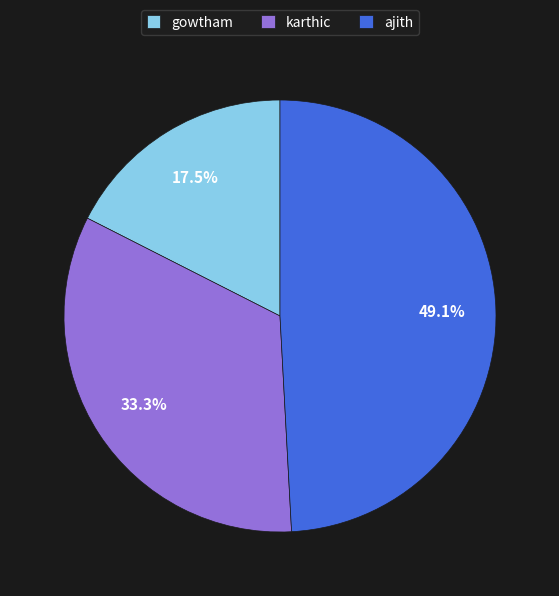

Which has a higher value, karthic or gowtham?

karthic